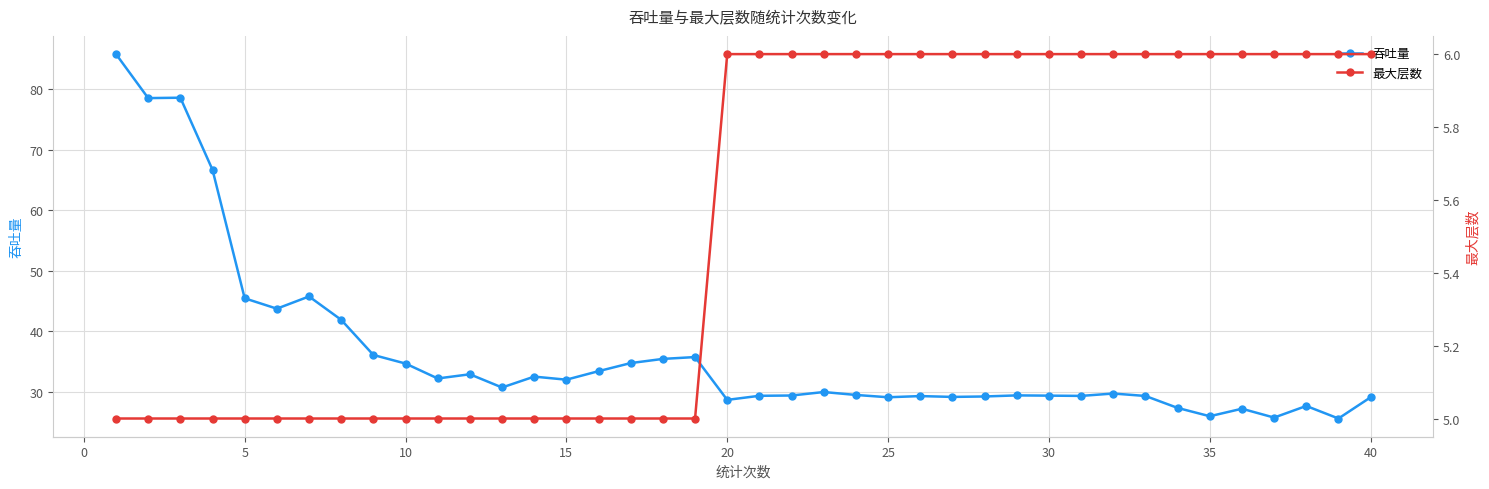

Reading left to right, what are all the values shown in this chart?

吞吐量: 85.7	78.5	78.5	66.7	45.5	43.7	45.8	41.9	36.1	34.7	32.2	32.9	30.8	32.5	32.0	33.4	34.8	35.5	35.8	28.7	29.4	29.4	30.0	29.5	29.1	29.3	29.2	29.3	29.4	29.4	29.4	29.8	29.4	27.4	26.0	27.2	25.8	27.7	25.6	29.1
最大层数: 5.0	5.0	5.0	5.0	5.0	5.0	5.0	5.0	5.0	5.0	5.0	5.0	5.0	5.0	5.0	5.0	5.0	5.0	5.0	6.0	6.0	6.0	6.0	6.0	6.0	6.0	6.0	6.0	6.0	6.0	6.0	6.0	6.0	6.0	6.0	6.0	6.0	6.0	6.0	6.0